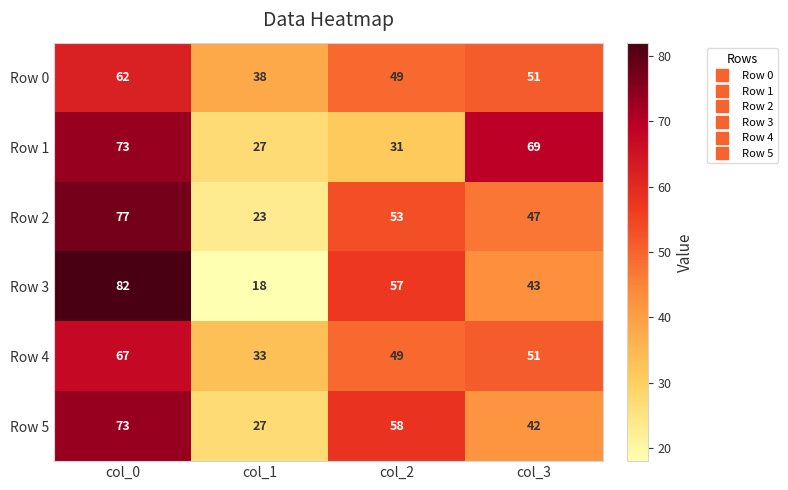

Between col_1 and col_2, which series saw the biggest shift?

Row 3